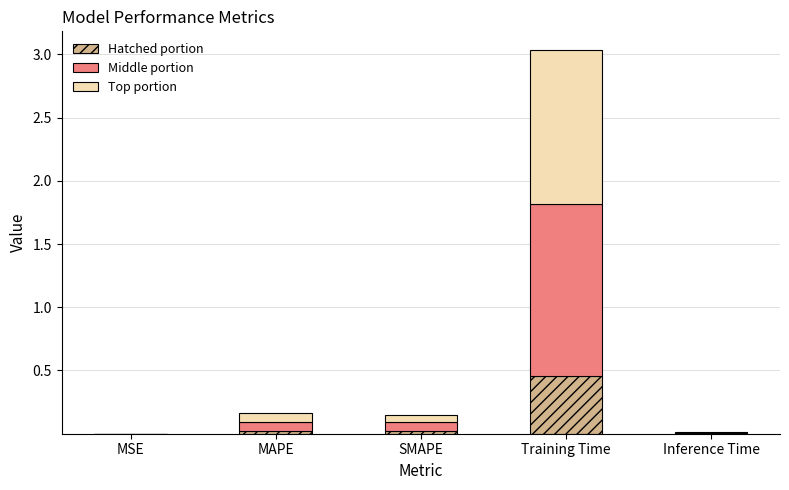

At which category is the sum across all series the highest?

Training Time